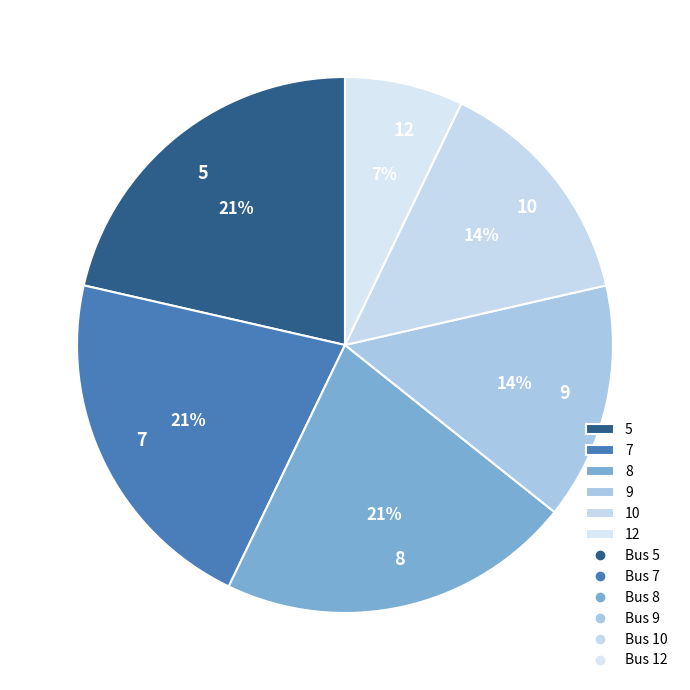

To the nearest percent, what portion does 7 represent?

21%